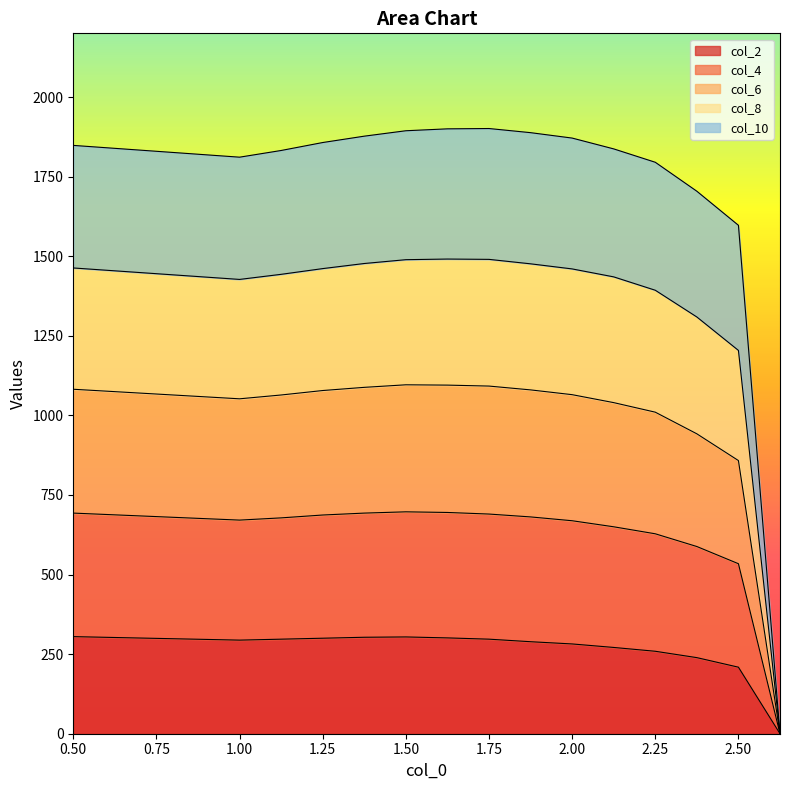

In col_2, how many points are lower than both neighbors (excluding endpoints)?

1